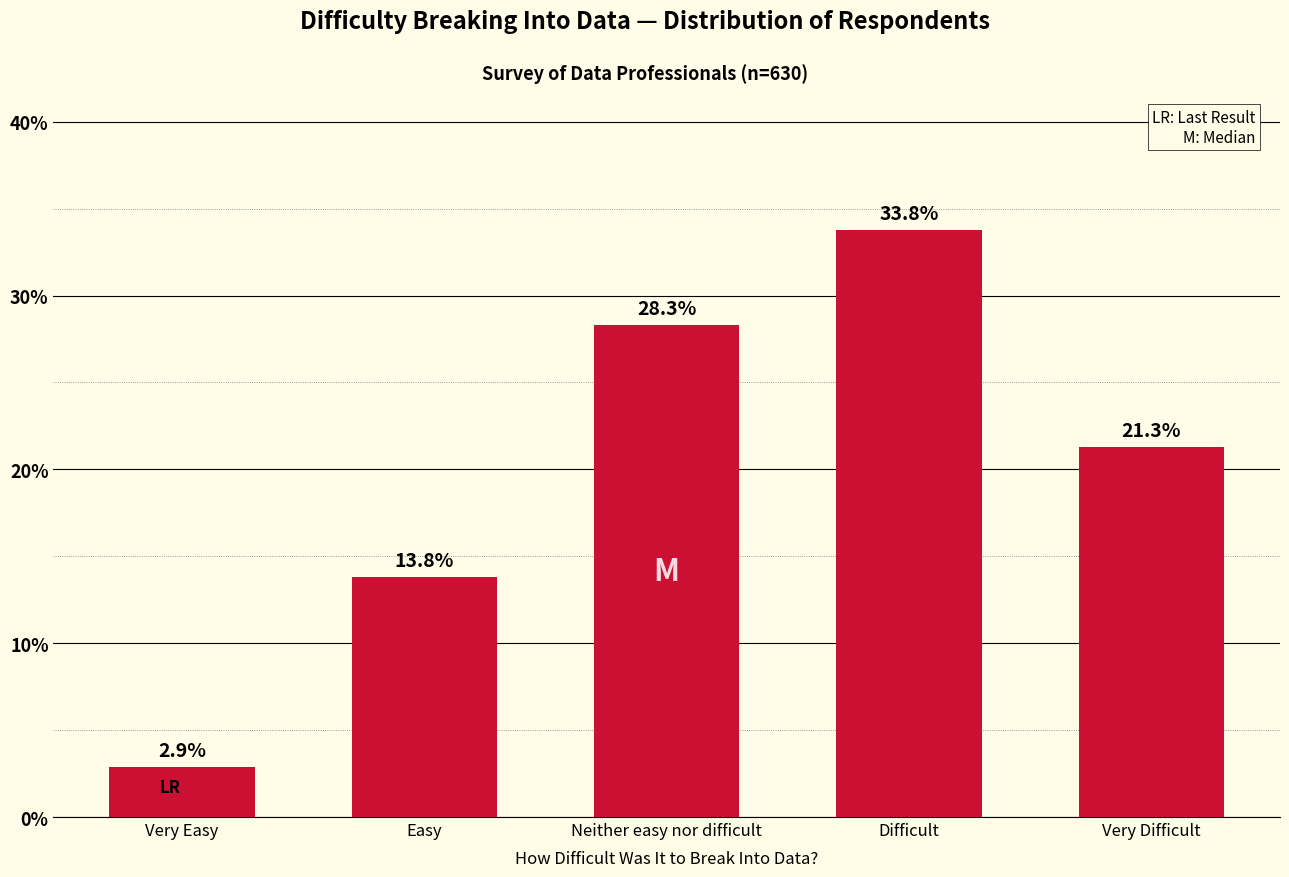

Reading right to left, transcribe all the data shown in this chart.

21.3	33.8	28.3	13.8	2.9